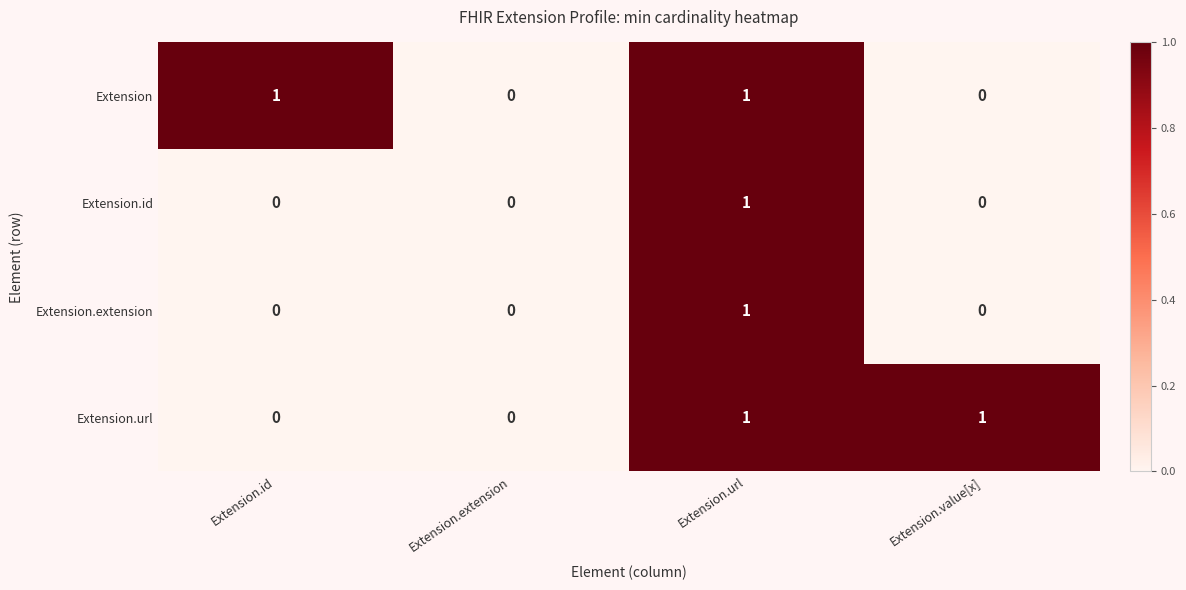

The Extension.url series shows 0 at Extension.url. True or false?

False